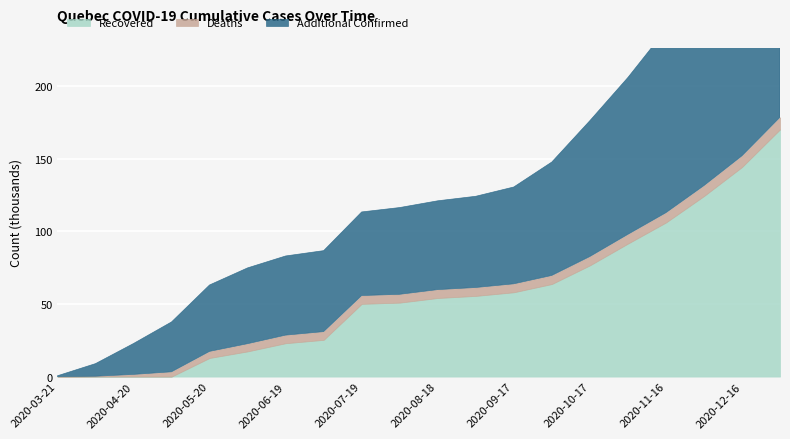

True or false: Confirmed and Recovered intersect in this chart.

False